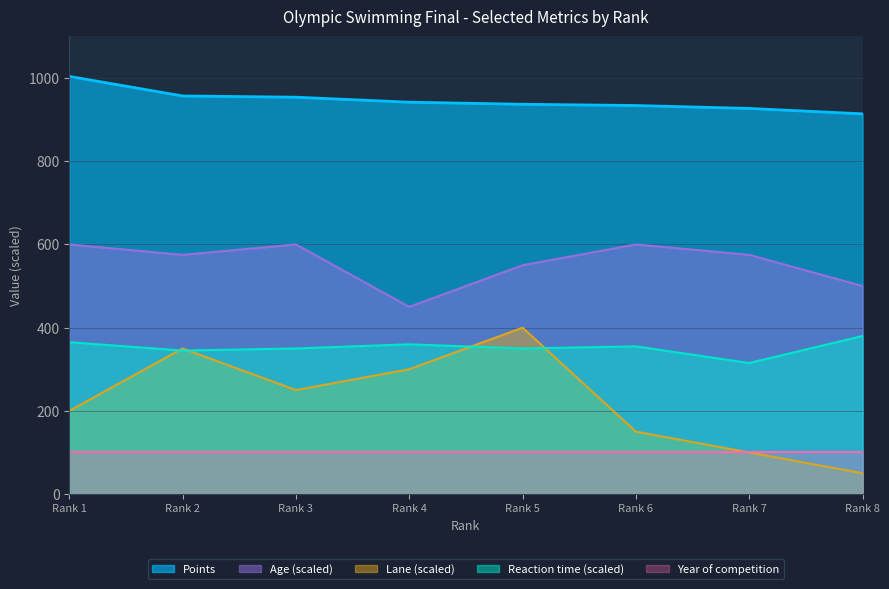

At Rank 3, list the series in order from smallest to largest.

Year of competition, Lane (scaled), Reaction time (scaled), Age (scaled), Points